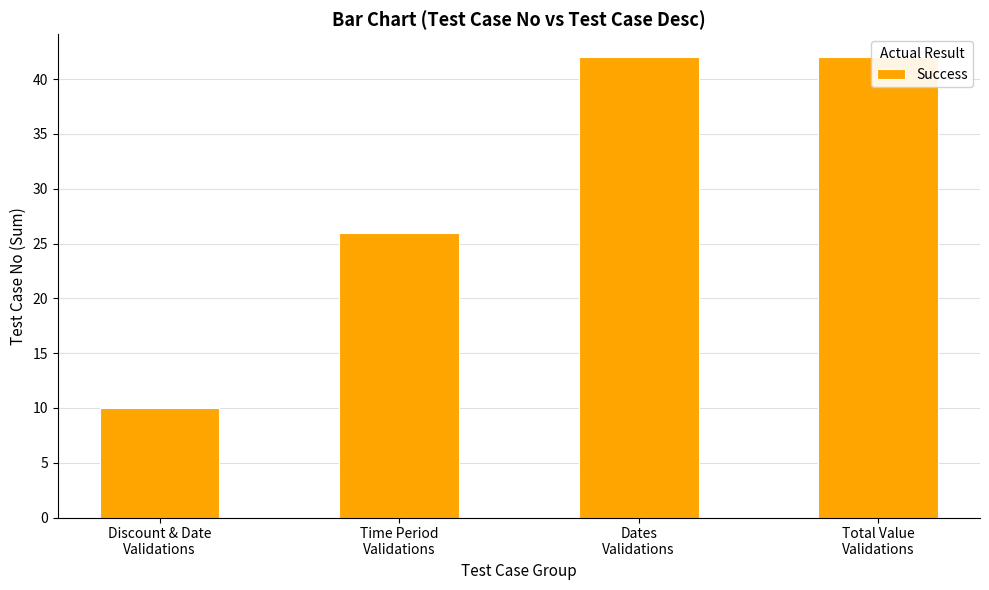

At which category does the chart reach its peak across all series?

Dates
Validations